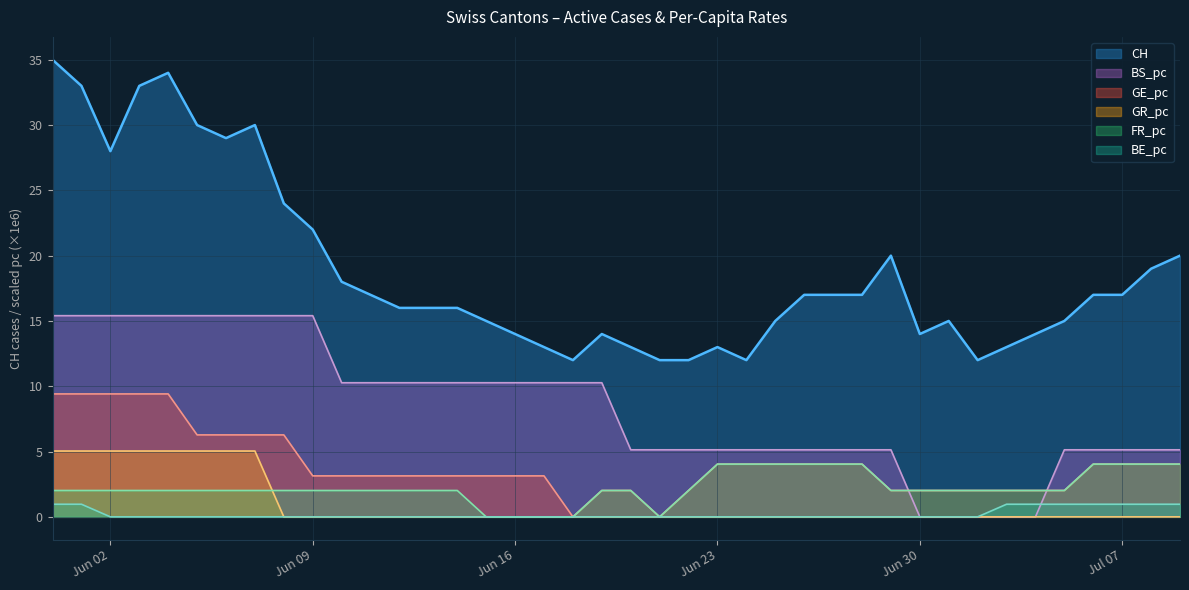

Which category has the highest value across all series?

2020-05-31